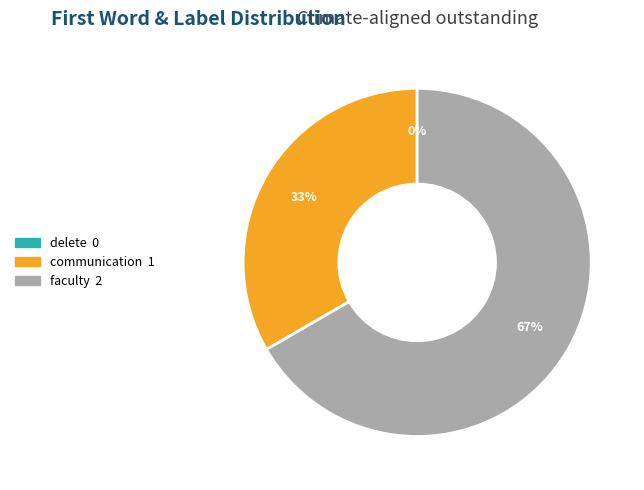

To the nearest percent, what is the average slice percentage?

33%